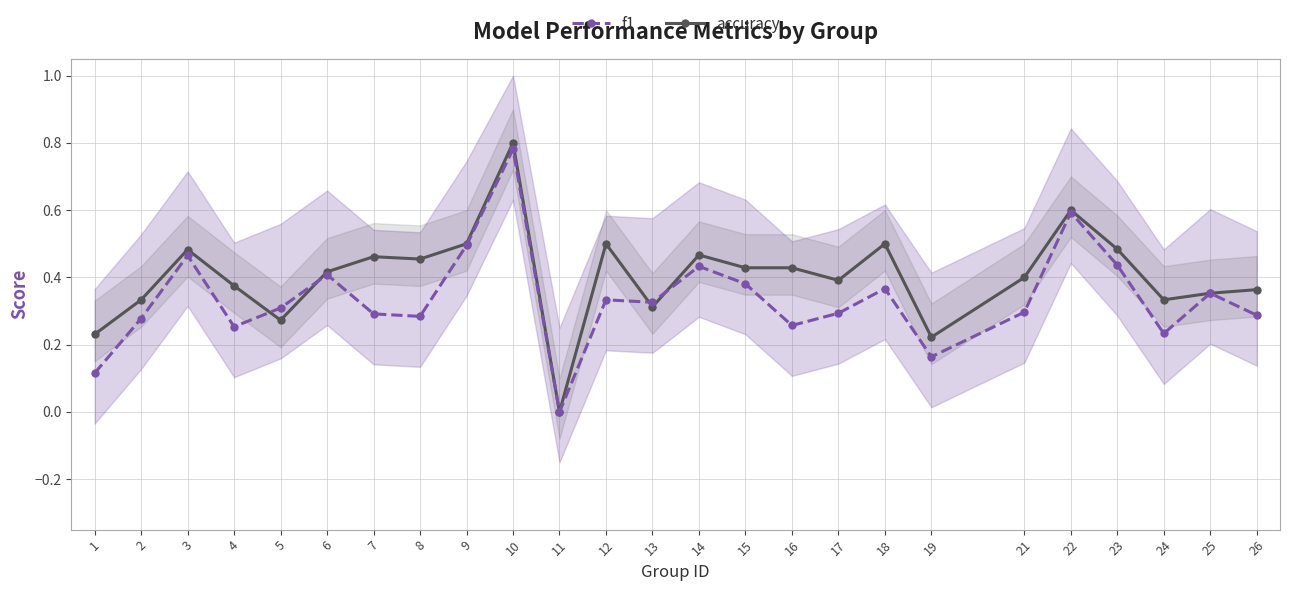

The f1 series shows 0.1 at 19. True or false?

False